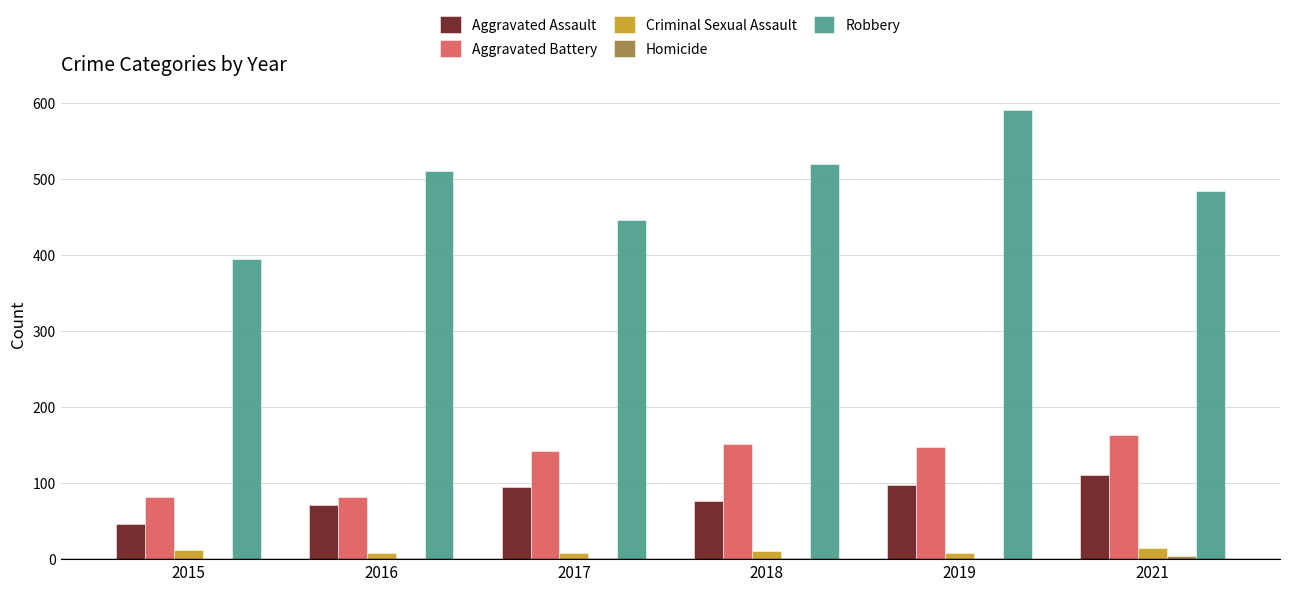

At which label is Aggravated Battery closest to 122?

2017